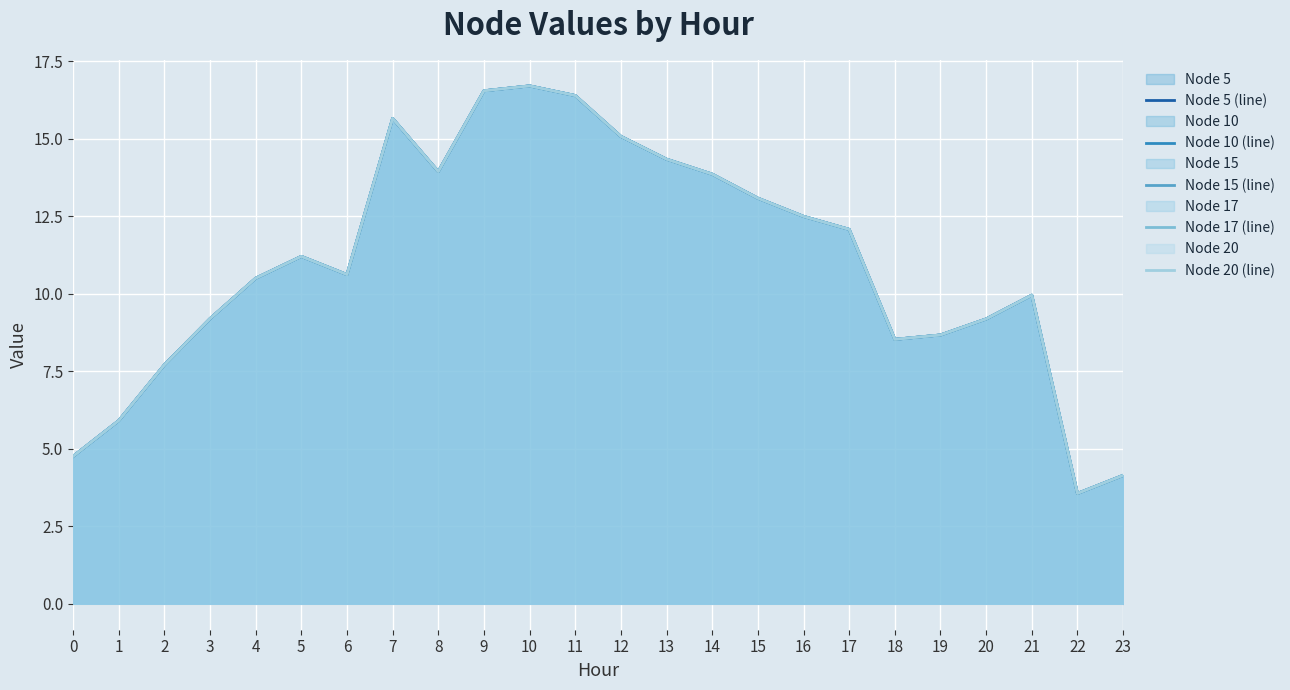

Read the Node 20 (line) value at 19.

8.7